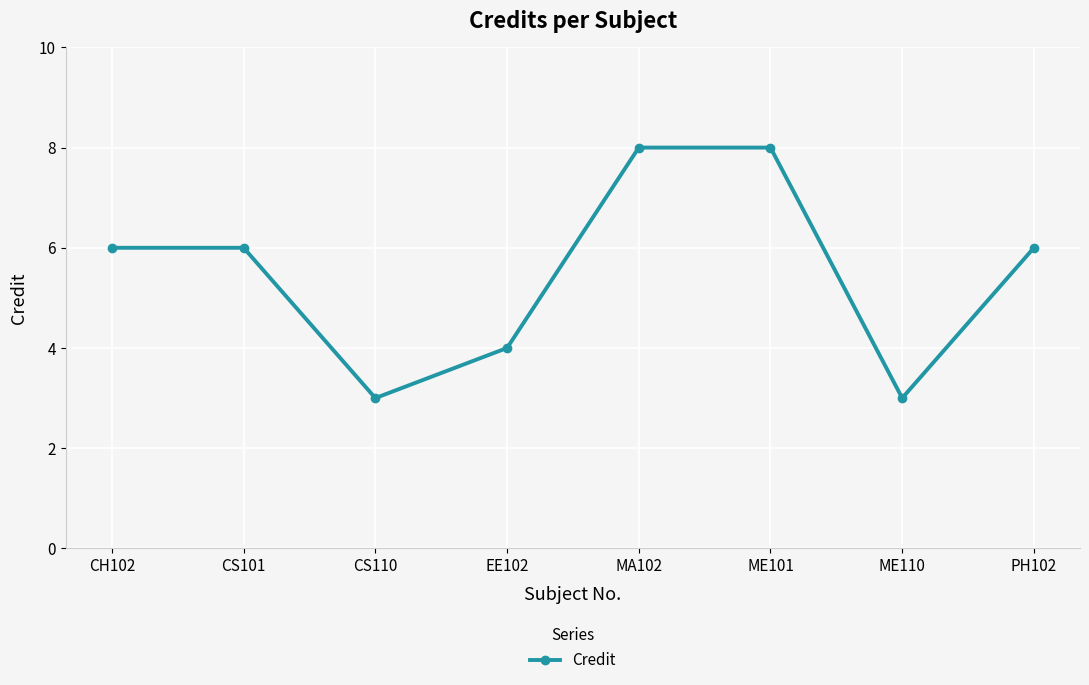

What is the change in value from CH102 to CS110?

-3